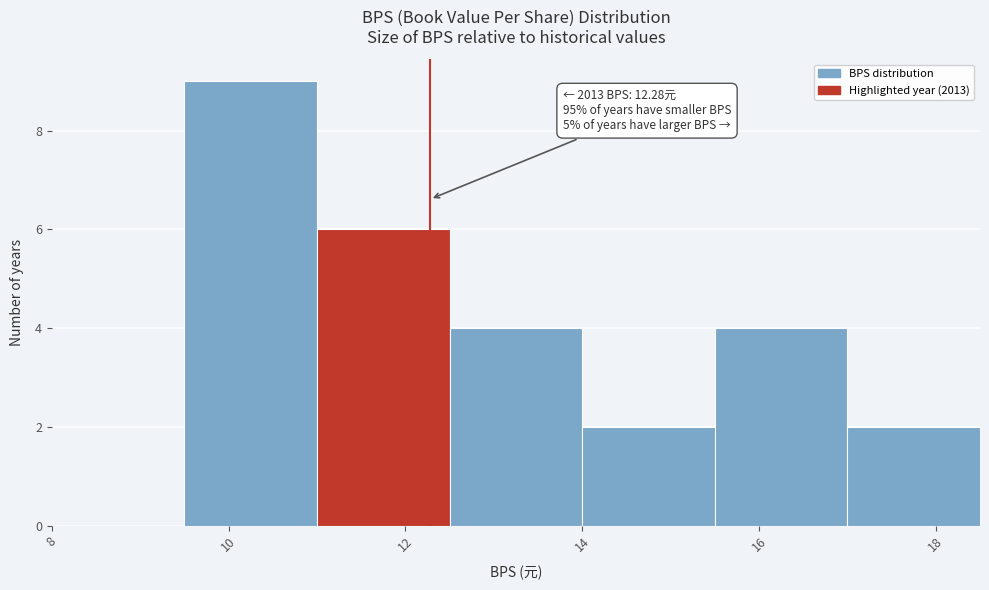

Over which range of the x-axis is the bar tallest?

9.5 to 11.0